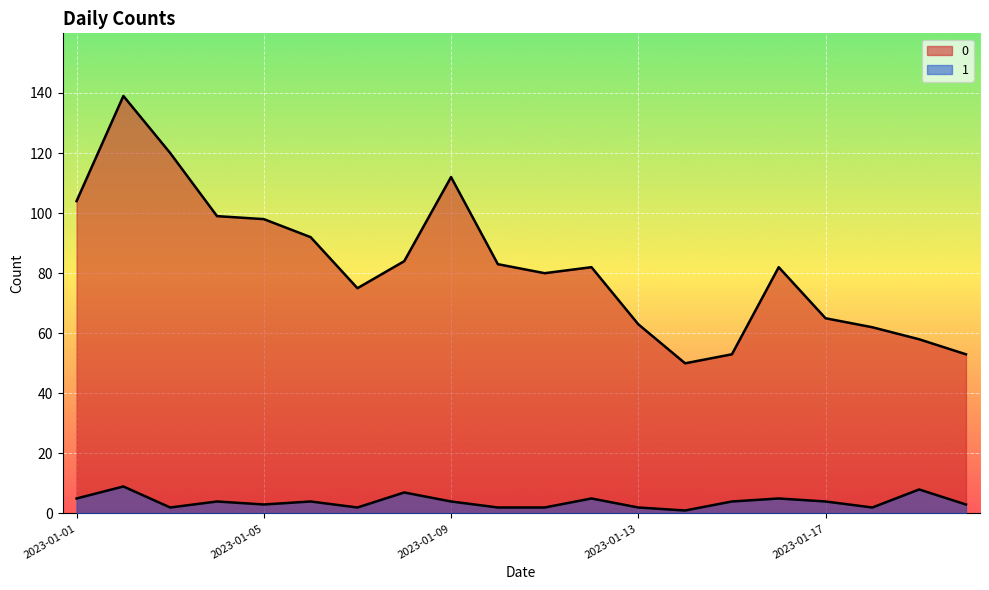

Count the number of data series in this chart.

2